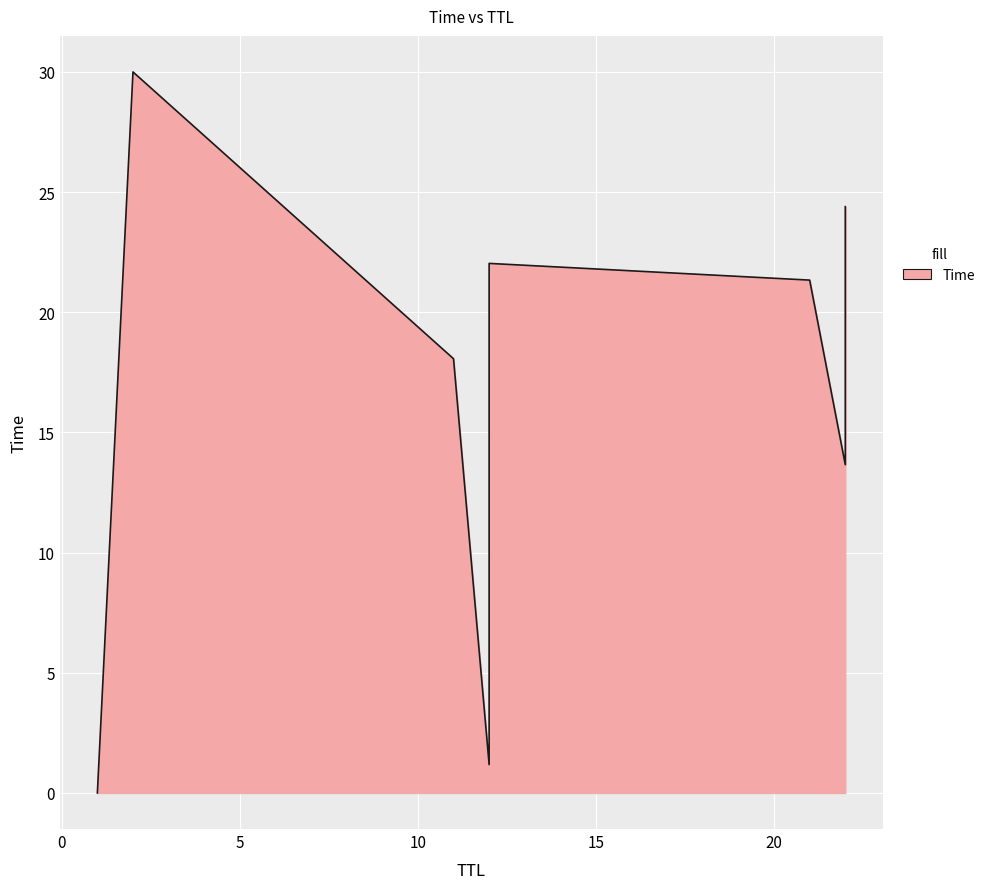

How many series are shown in this chart?

1